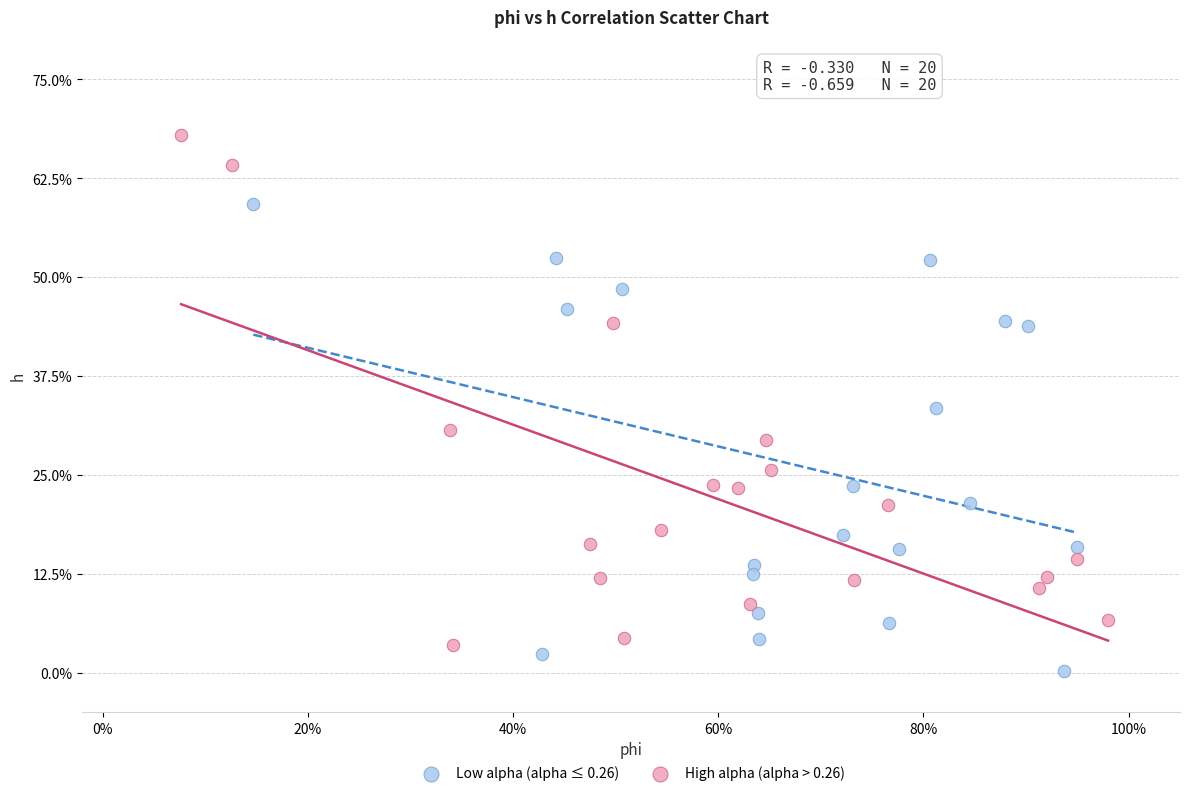

Which series has the widest spread of Y values?

High alpha (alpha > 0.26)